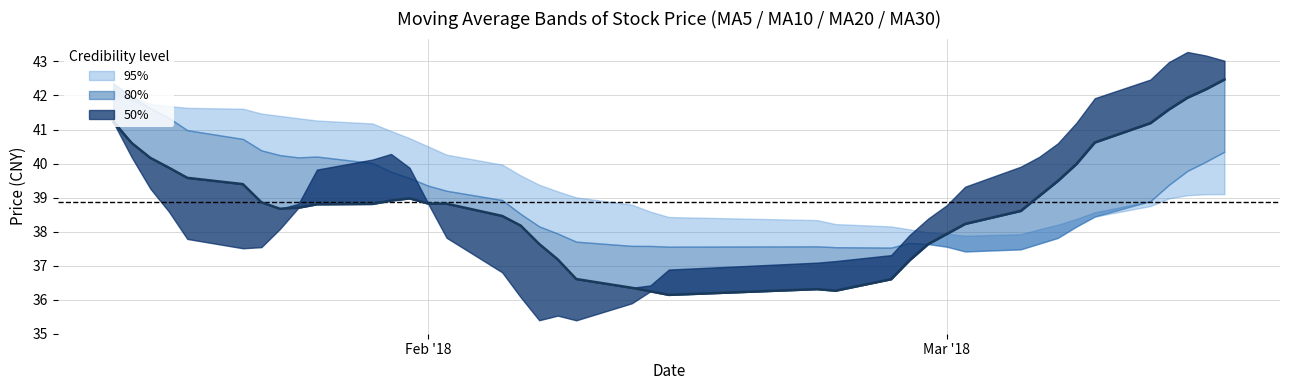

What is the greatest value displayed?

43.3